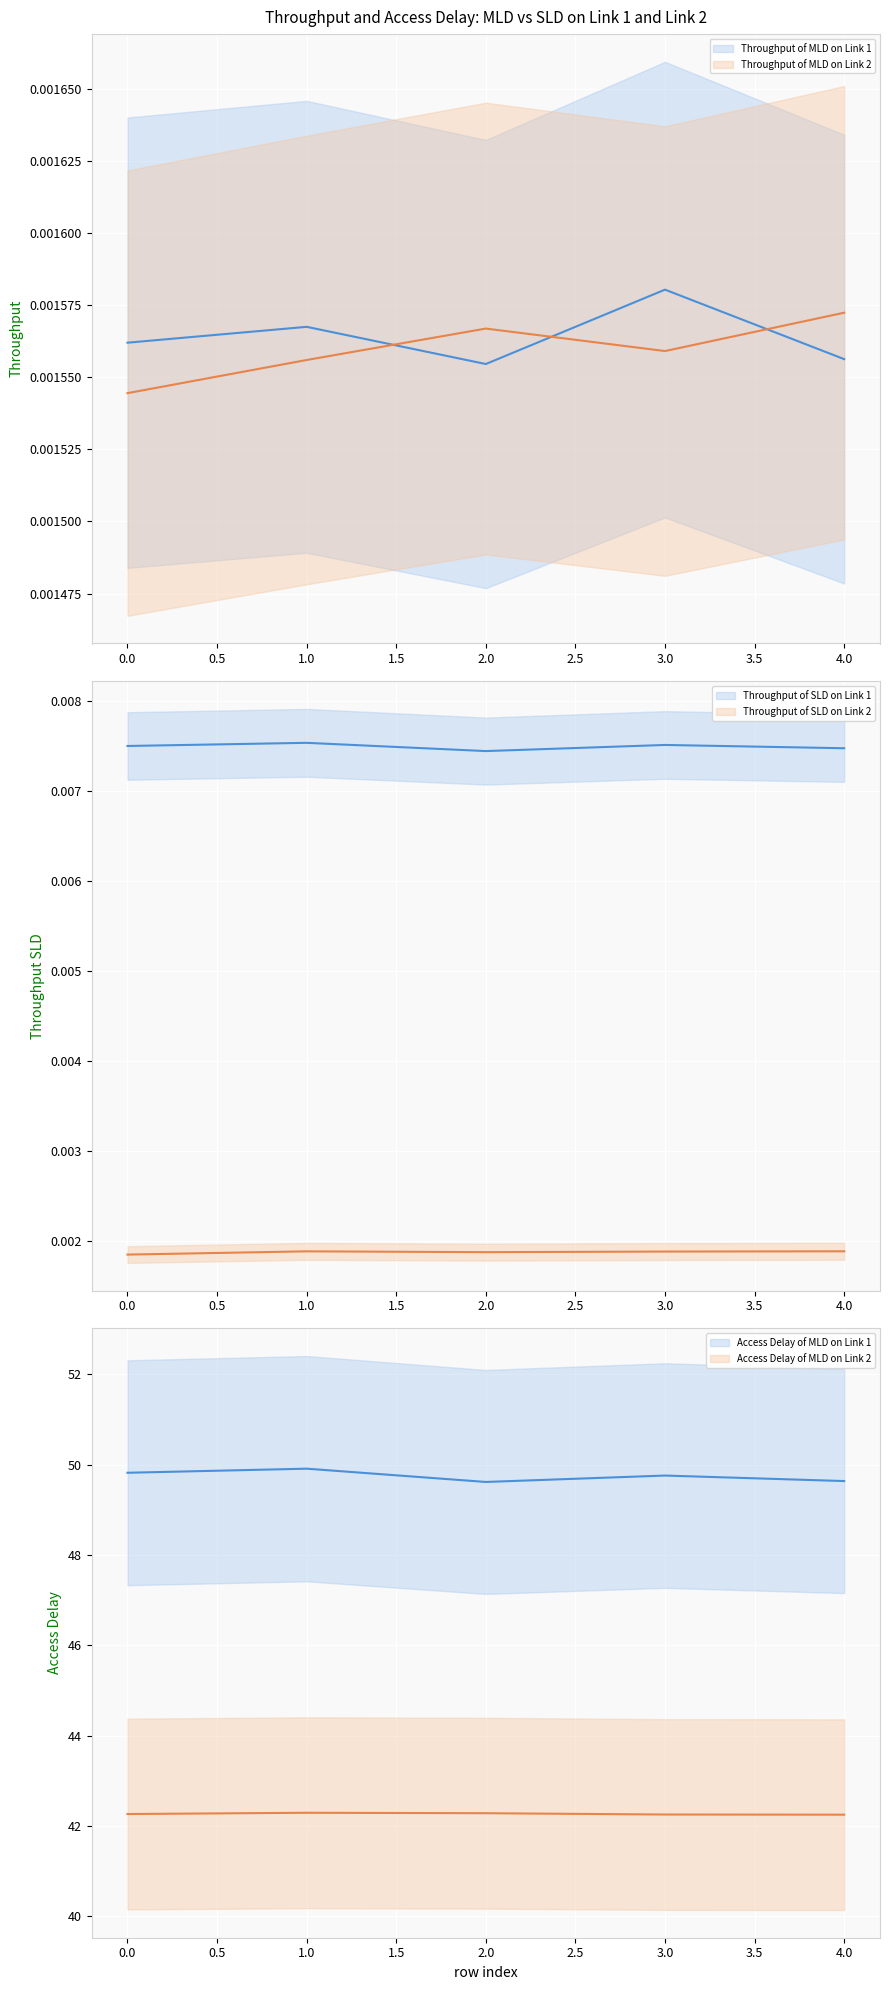

True or false: Access Delay of MLD on Link 1 and Access Delay of MLD on Link 2 intersect in this chart.

False